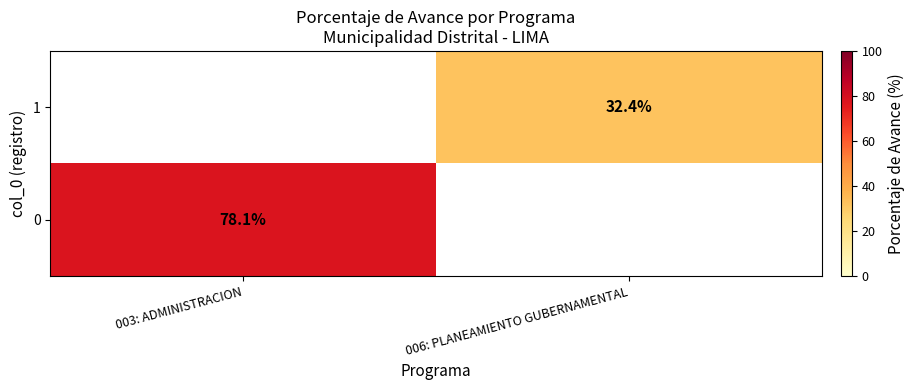

The value of 1 at 006: PLANEAMIENTO GUBERNAMENTAL is 53.1. True or false?

False